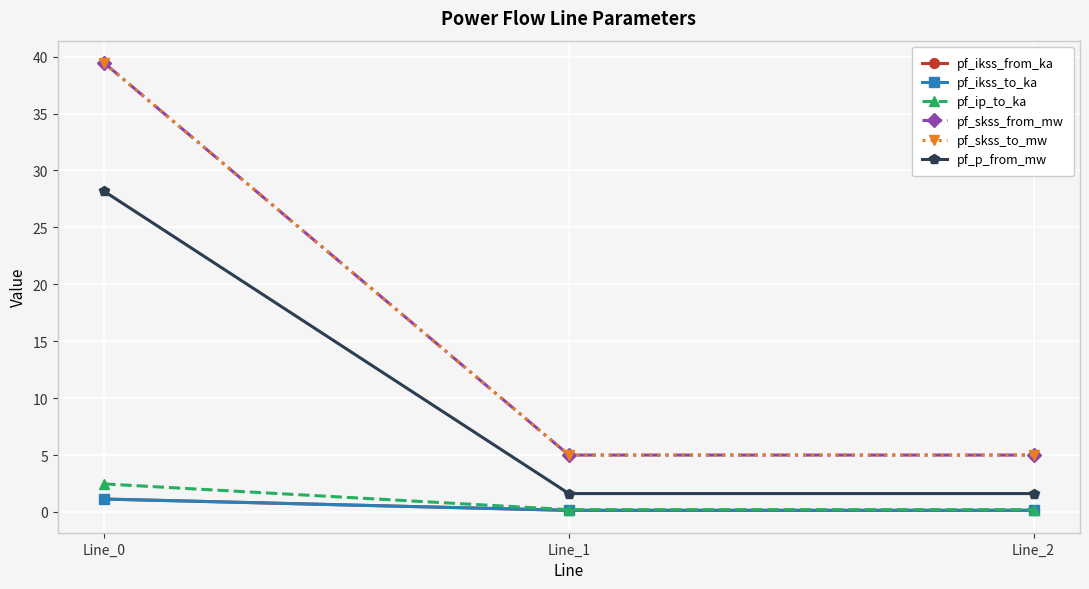

Which label corresponds to the largest value in the chart?

Line_0